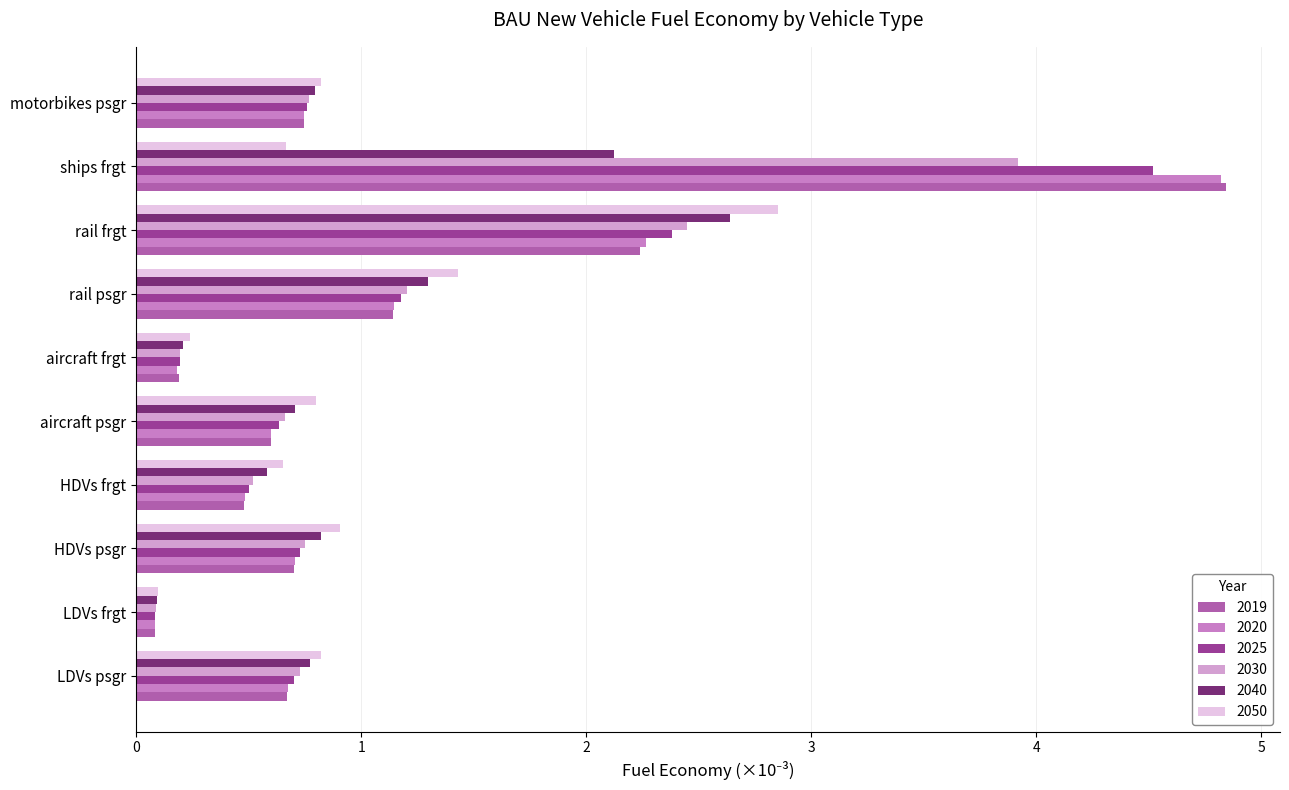

Read the 2025 value at aircraft psgr.

0.6